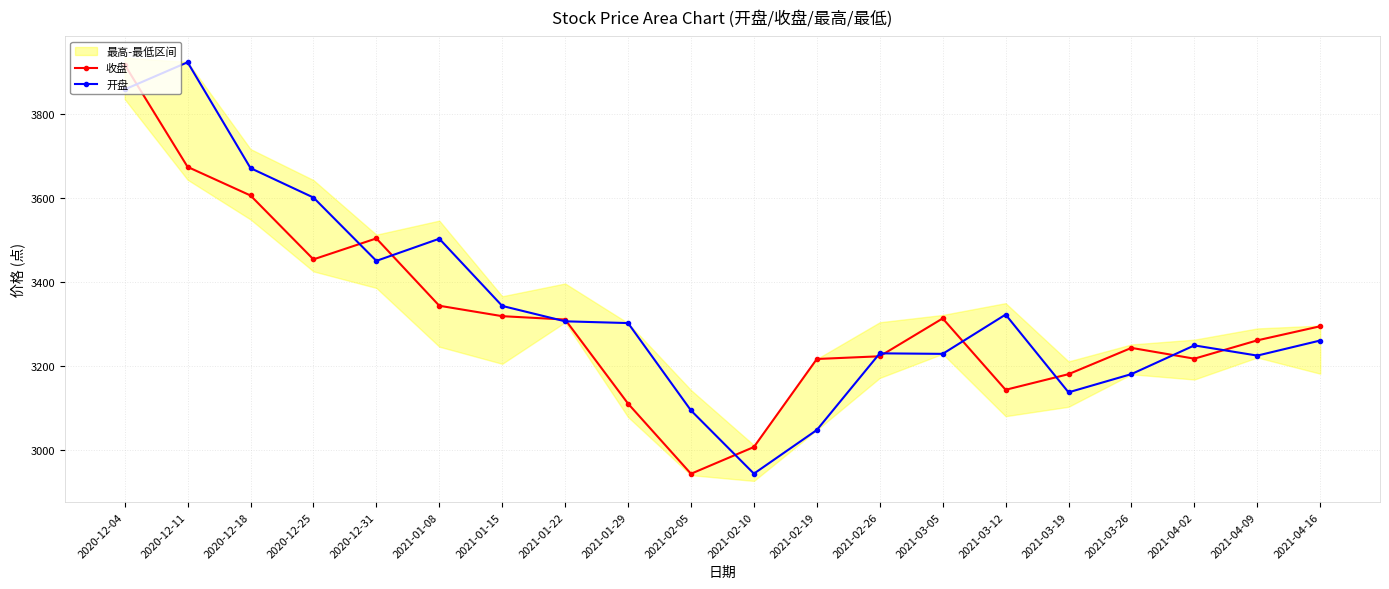

Where do 收盘 and 开盘 first cross each other?

2020-12-04 and 2020-12-11